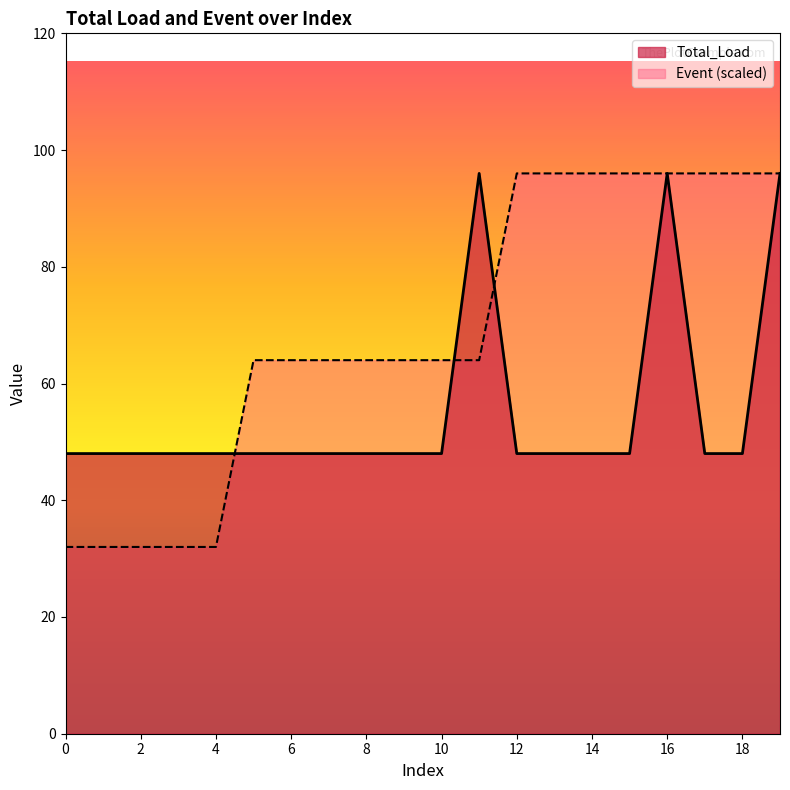

What is the sum of all Total_Load values?

1104